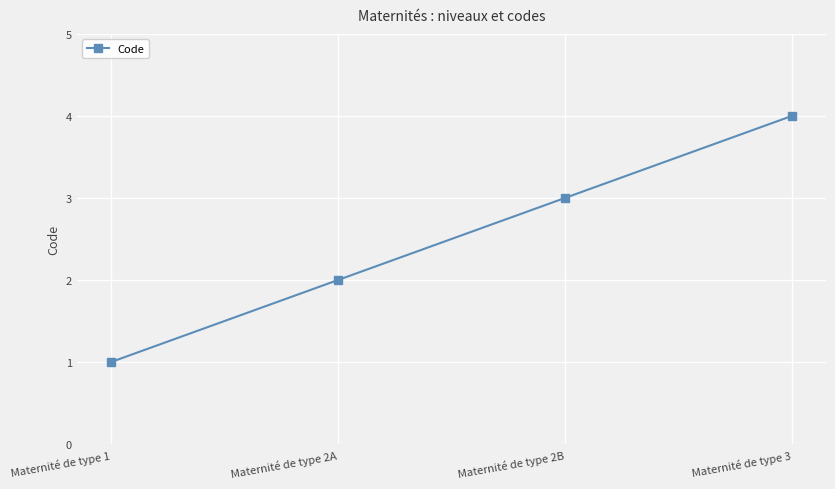

What is the sum of the values at Maternité de type 1 and Maternité de type 3?

5